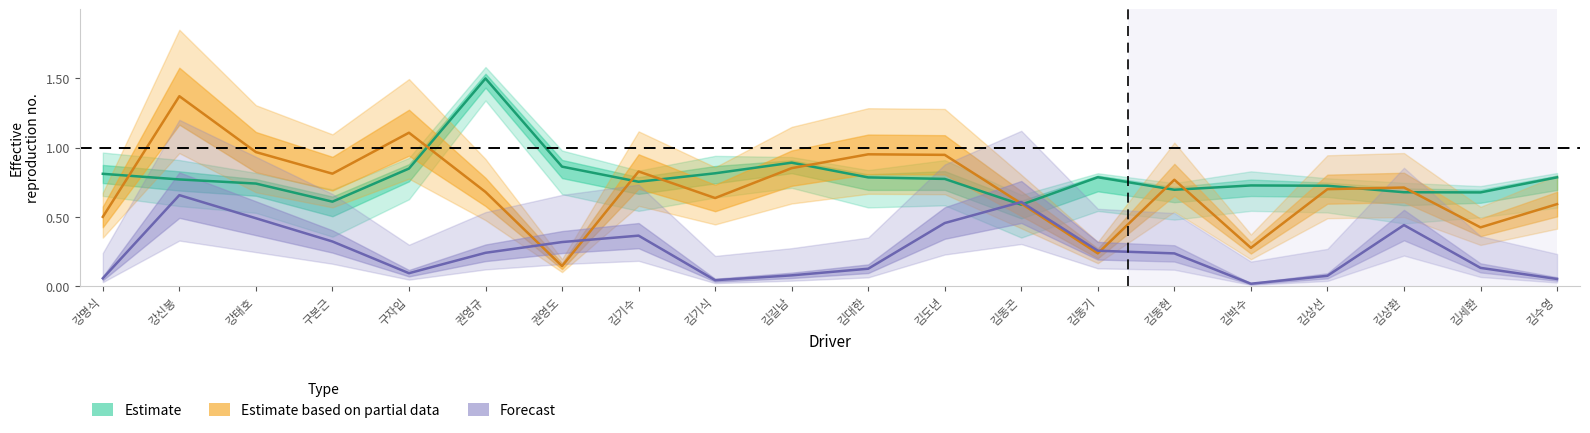

Reading left to right, extract all data points from this chart.

Estimate: 0.8	0.8	0.7	0.6	0.8	1.5	0.9	0.8	0.8	0.9	0.8	0.8	0.6	0.8	0.7	0.7	0.7	0.7	0.7	0.8
Estimate based on partial data: 0.5	1.4	1.0	0.8	1.1	0.7	0.1	0.8	0.6	0.9	1.0	0.9	0.6	0.2	0.8	0.3	0.7	0.7	0.4	0.6
Forecast: 0.1	0.7	0.5	0.3	0.1	0.2	0.3	0.4	0.0	0.1	0.1	0.5	0.6	0.3	0.2	0.0	0.1	0.4	0.1	0.1